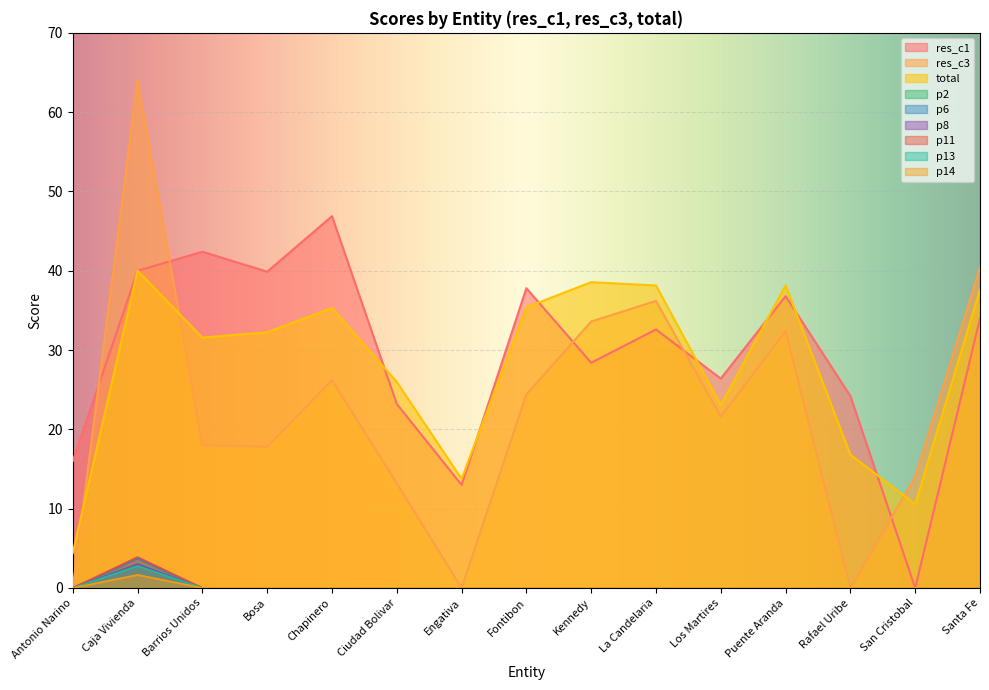

Between La Candelaria and Santa Fe, which series saw the biggest shift?

res_c3